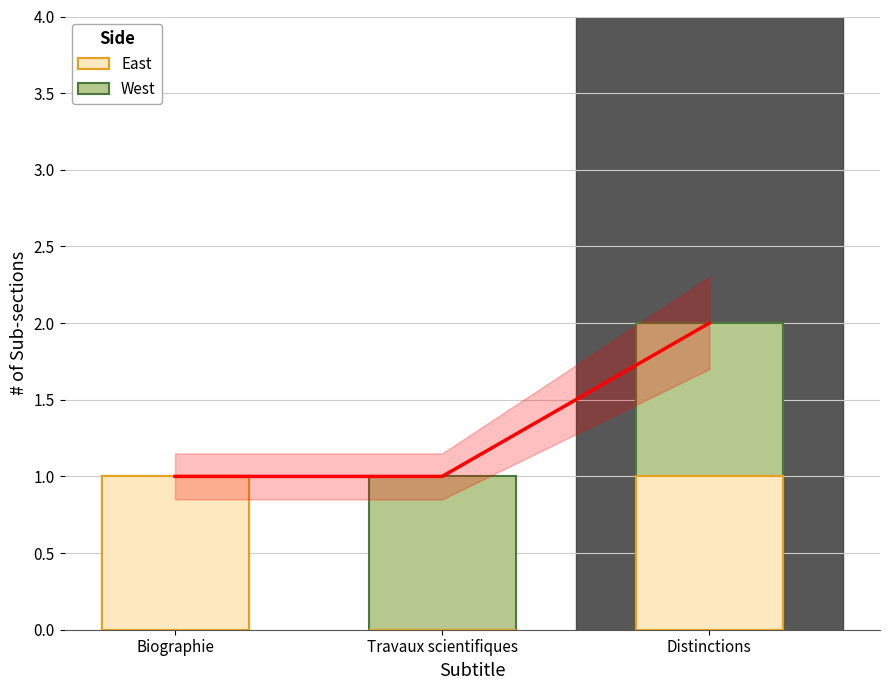

Count the number of categories in the chart.

3